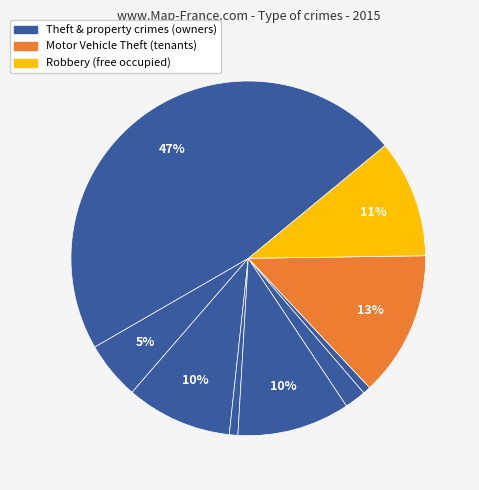

How many segments does this pie chart have?

9